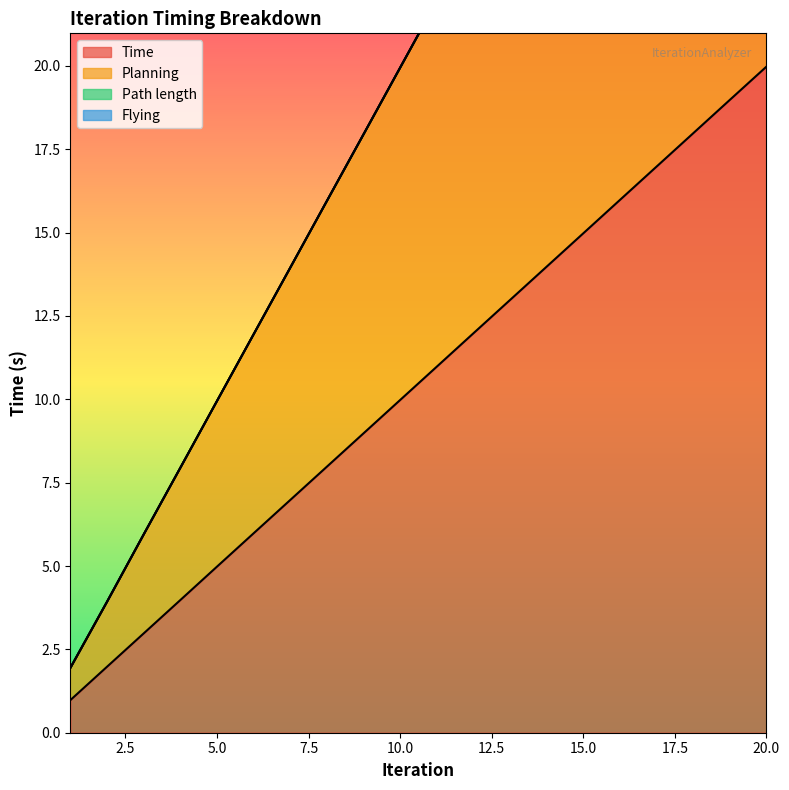

How many values in the Time series are below 10?

10